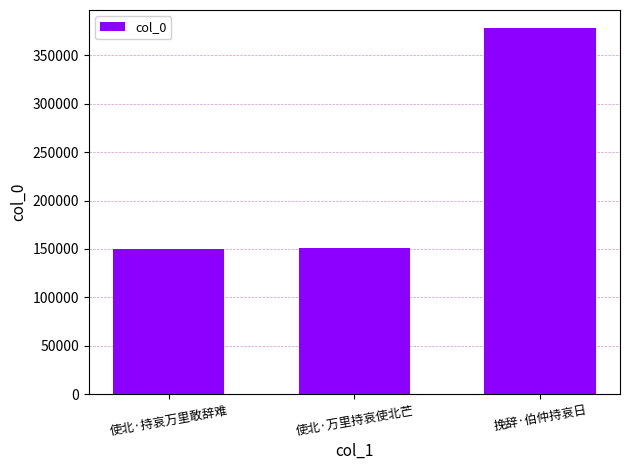

What is the label of the 3rd bar from the left?

挽辞·伯仲持哀日